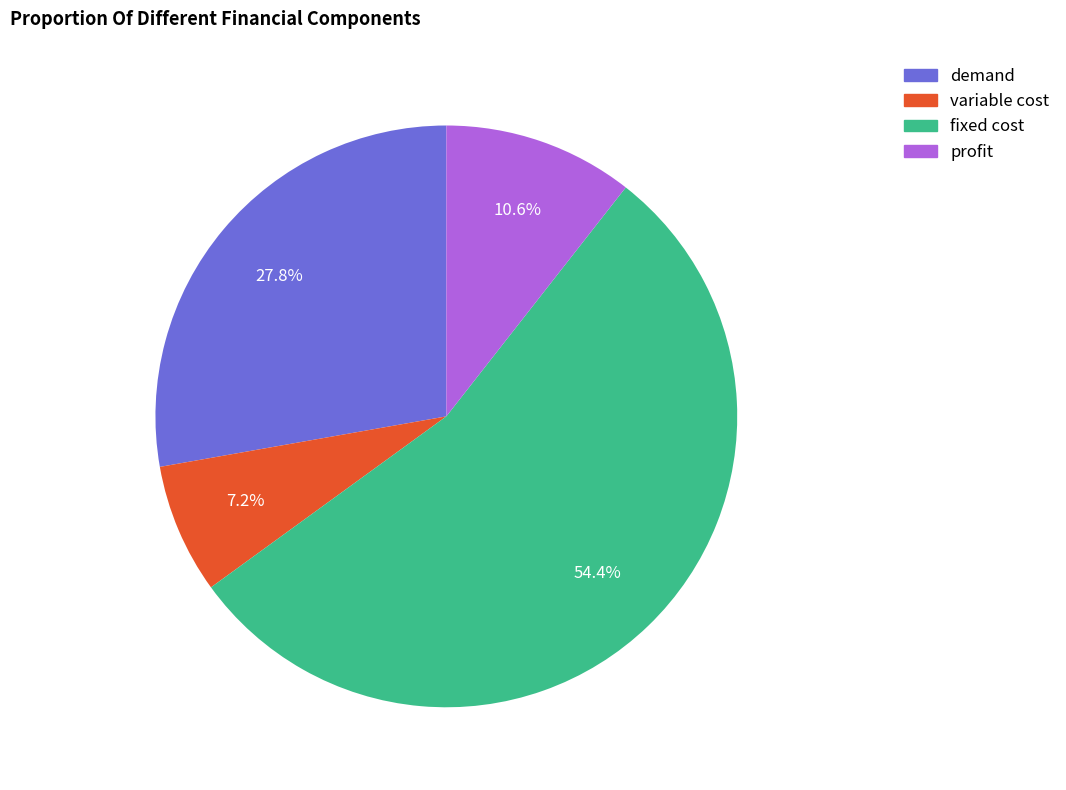

Does fixed cost represent more than half of the total?

Yes